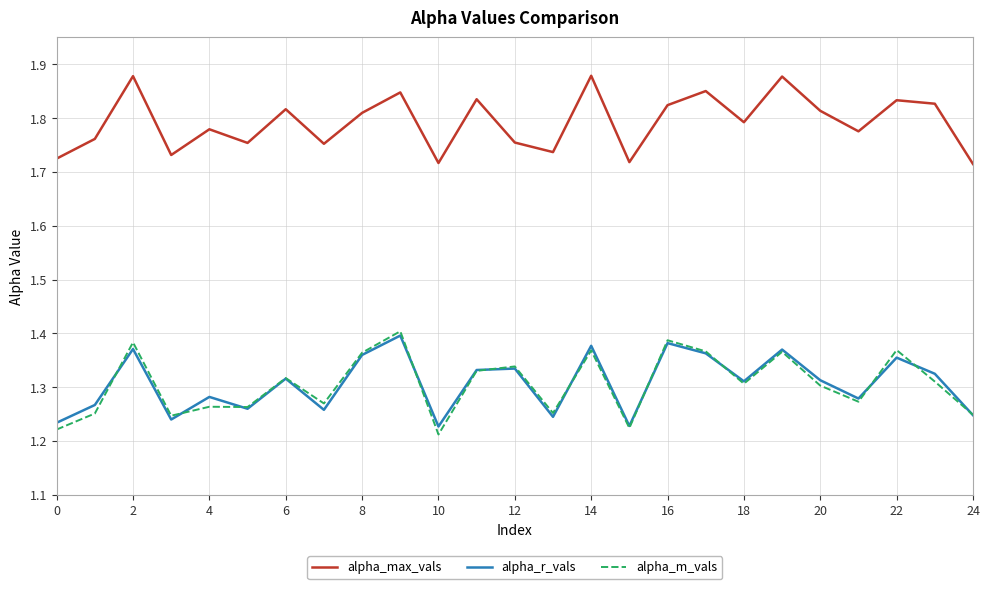

True or false: alpha_r_vals and alpha_max_vals intersect in this chart.

False